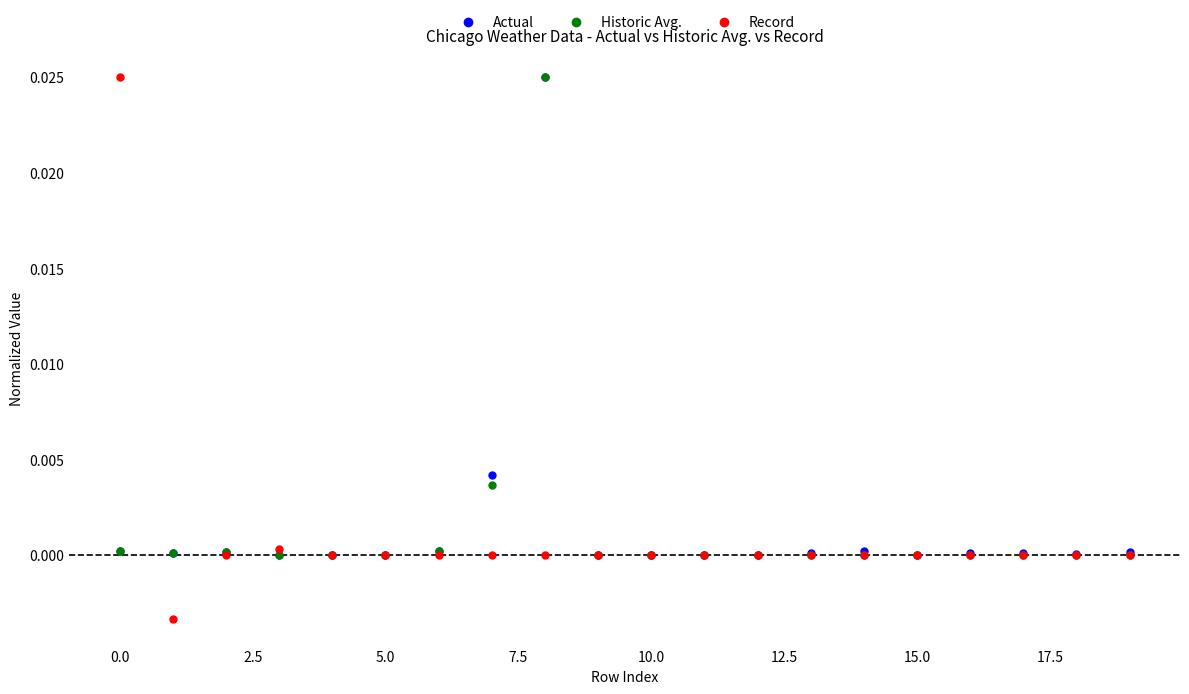

Which series contains the lowest Y value?

Record